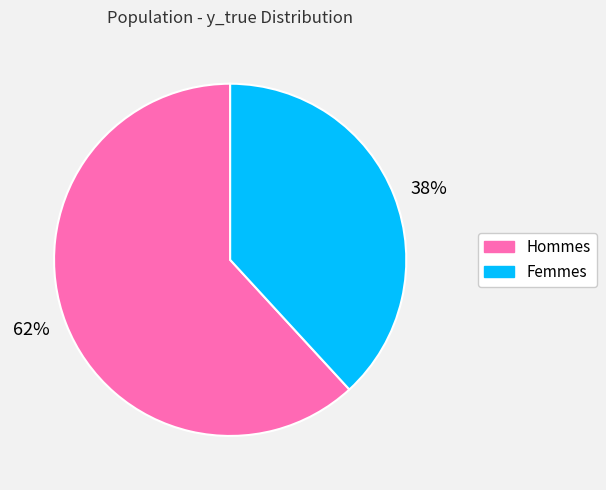

To the nearest percent, what is the difference between the largest and smallest slice percentages?

24%